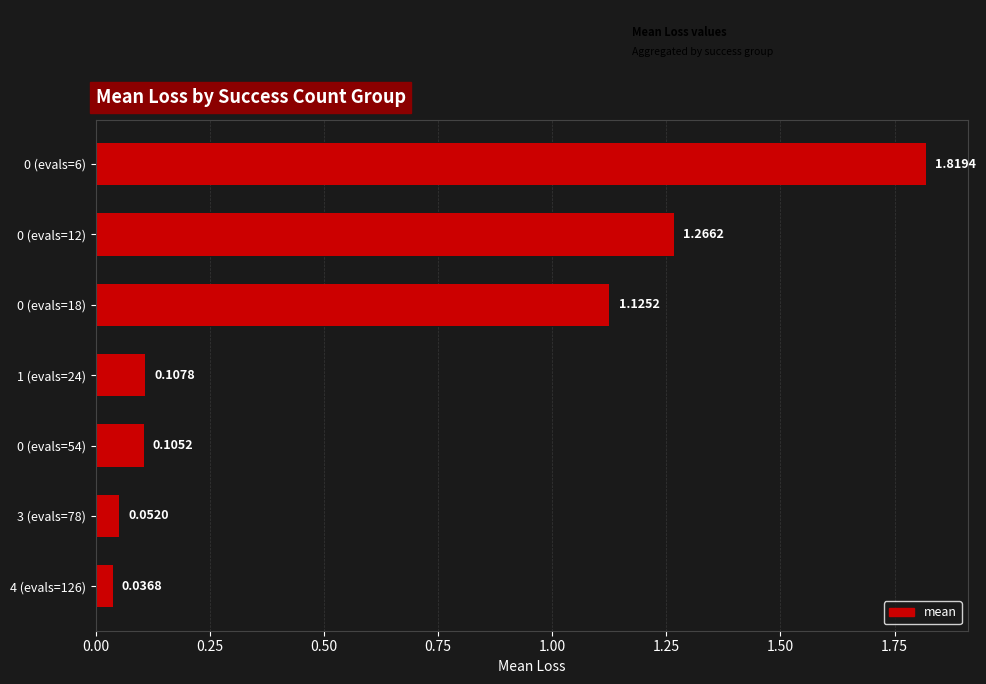

What is the change in value from 0 (evals=18) to 3 (evals=78)?

-1.1